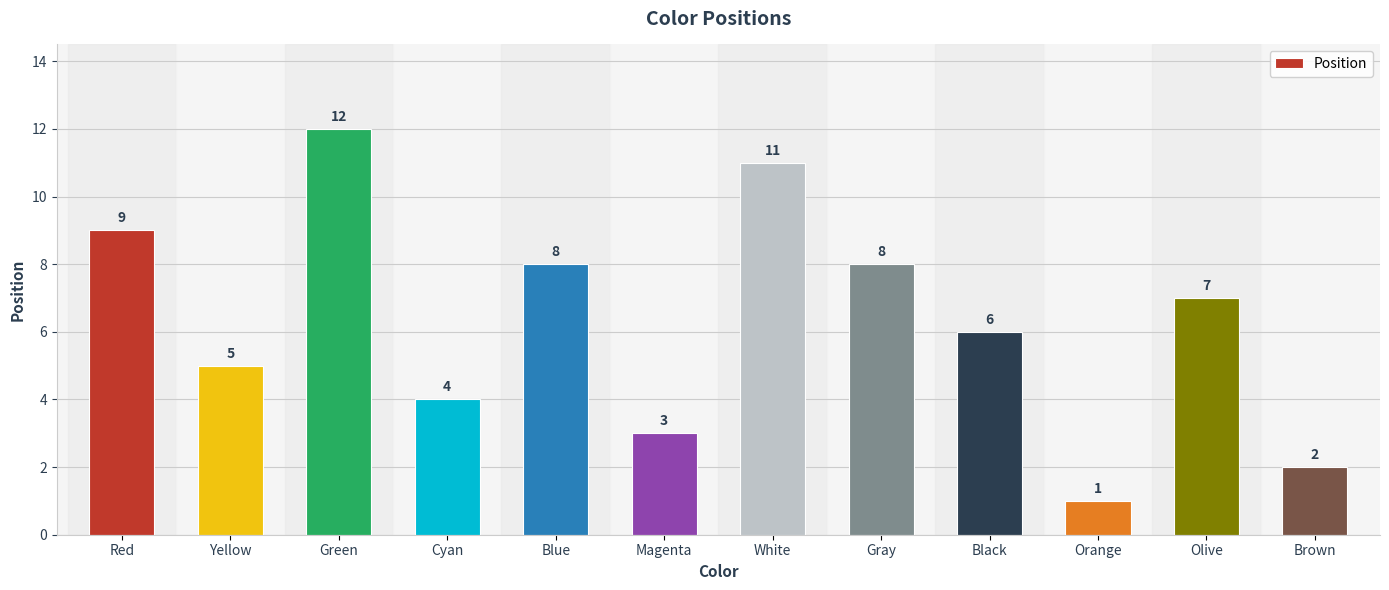

What is the difference between the maximum and minimum values?

11